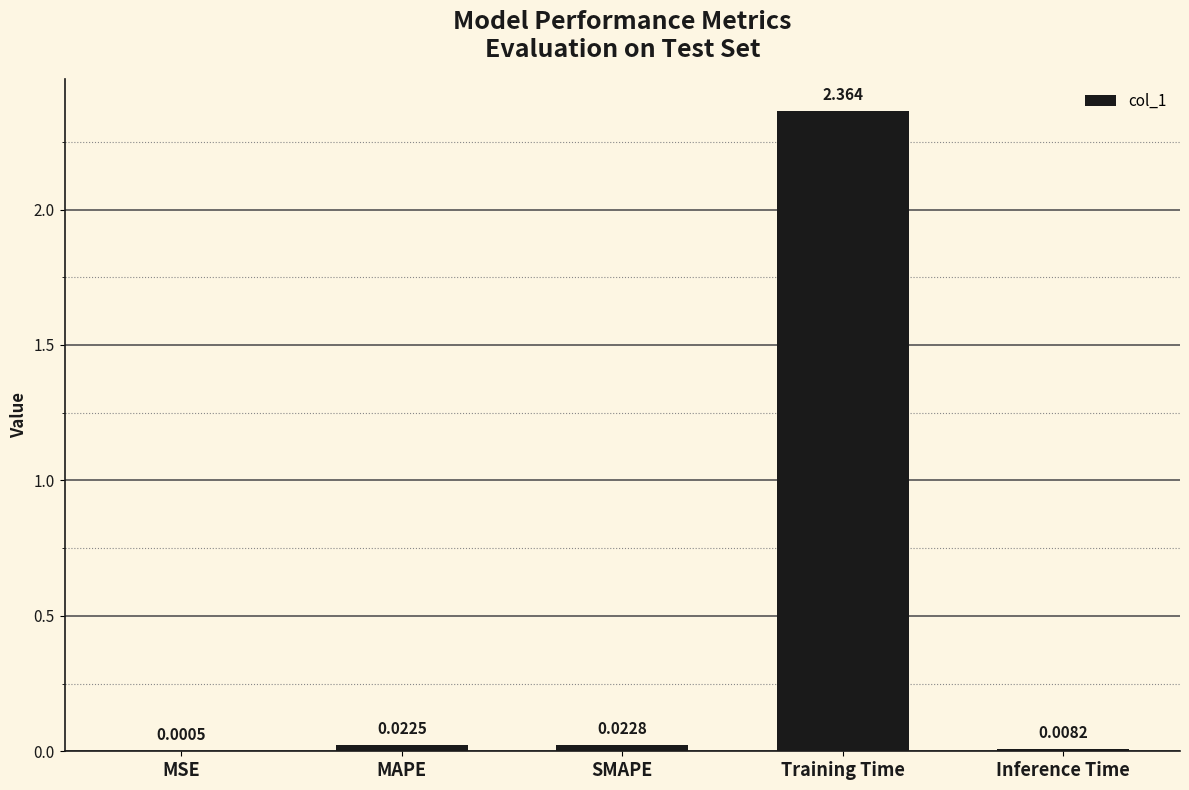

Which has a higher value, MSE or SMAPE?

SMAPE